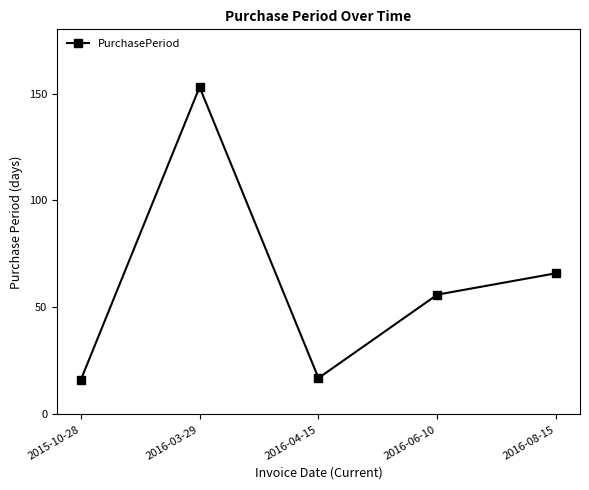

What is the minimum value shown in the chart?

16